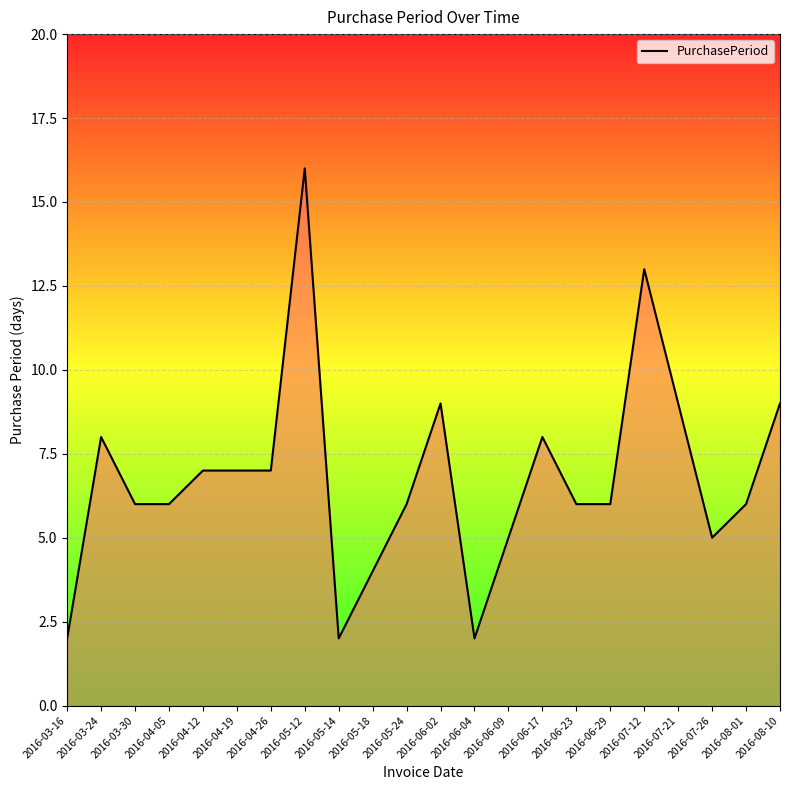

The value at 2016-06-23 is 6. True or false?

True